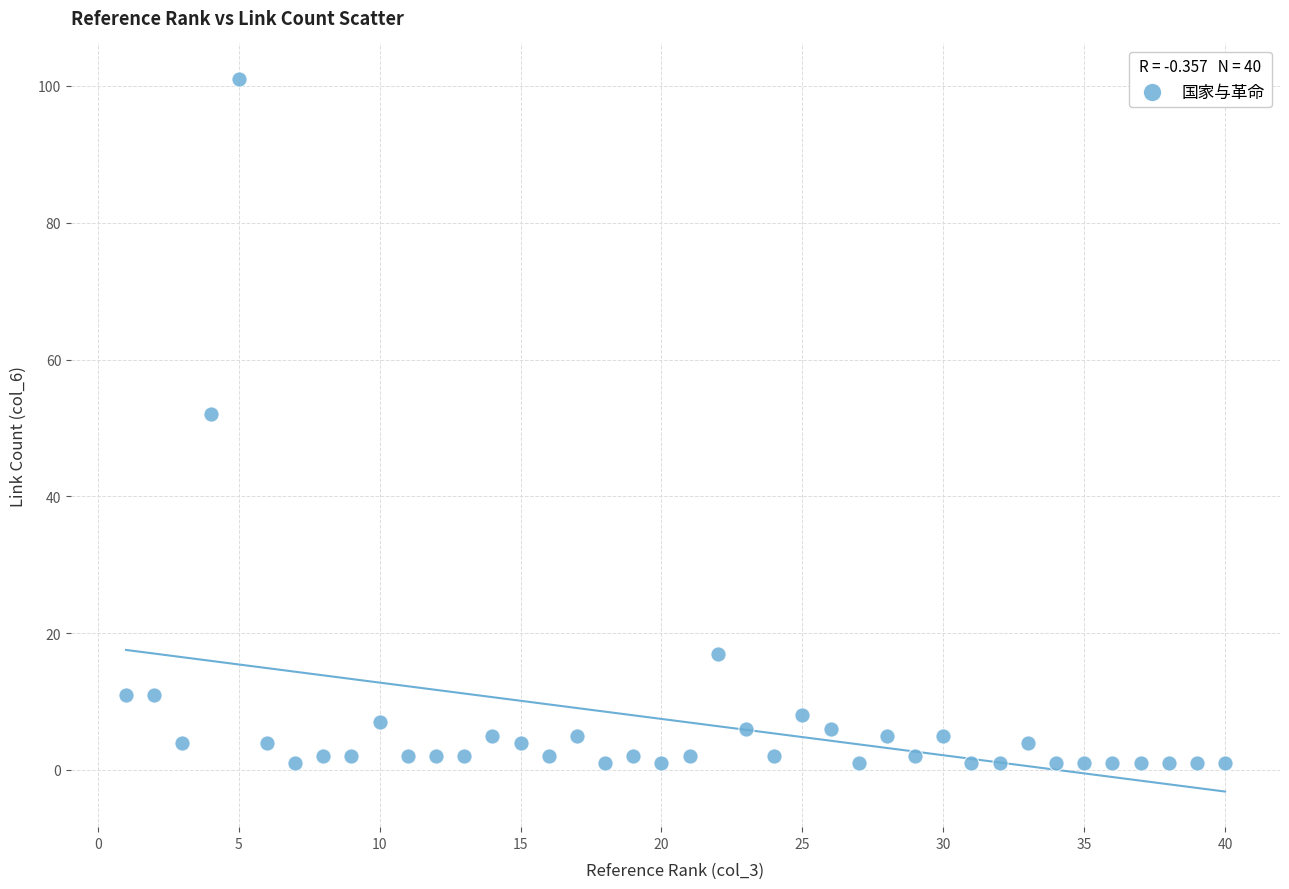

What is the range of X values (max minus min)?

39